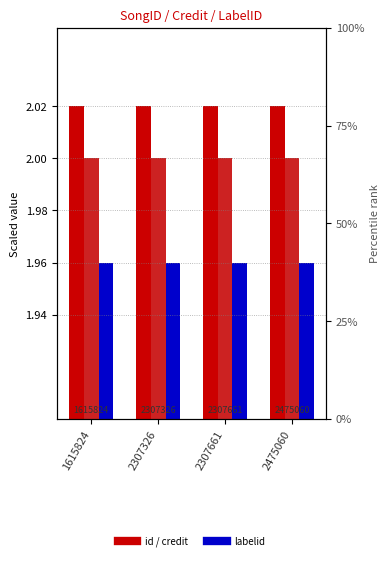

Is it true that labelid equals 1.2 at 2475060?

False